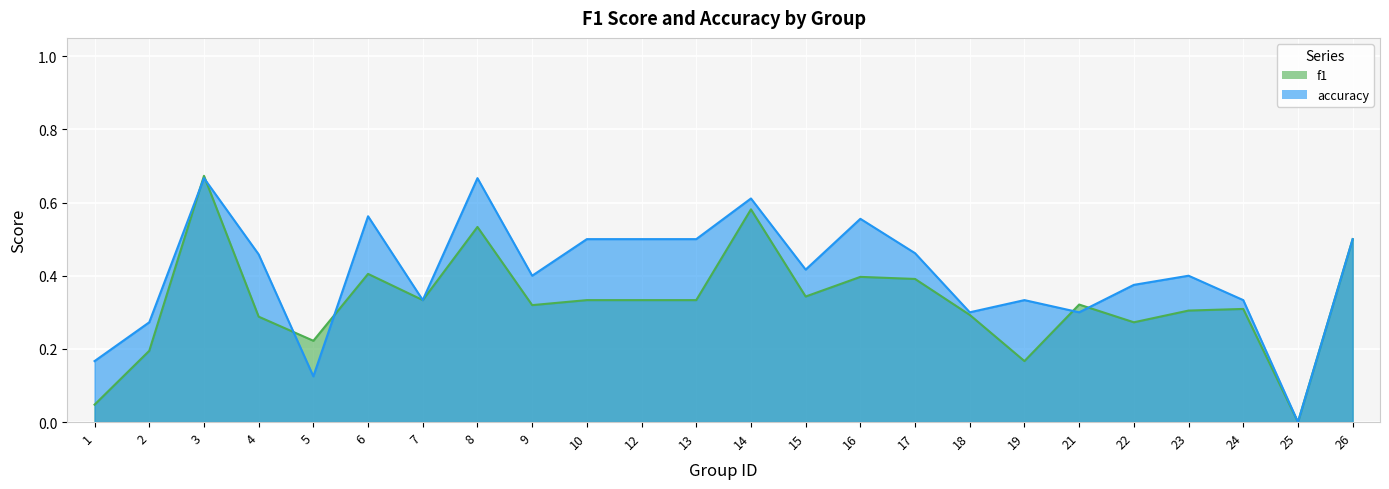

Reading left to right, transcribe all the data shown in this chart.

f1: 1=0.0	2=0.2	3=0.7	4=0.3	5=0.2	6=0.4	7=0.3	8=0.5	9=0.3	10=0.3	12=0.3	13=0.3	14=0.6	15=0.3	16=0.4	17=0.4	18=0.3	19=0.2	21=0.3	22=0.3	23=0.3	24=0.3	25=0.0	26=0.5
accuracy: 1=0.2	2=0.3	3=0.7	4=0.5	5=0.1	6=0.6	7=0.3	8=0.7	9=0.4	10=0.5	12=0.5	13=0.5	14=0.6	15=0.4	16=0.6	17=0.5	18=0.3	19=0.3	21=0.3	22=0.4	23=0.4	24=0.3	25=0.0	26=0.5